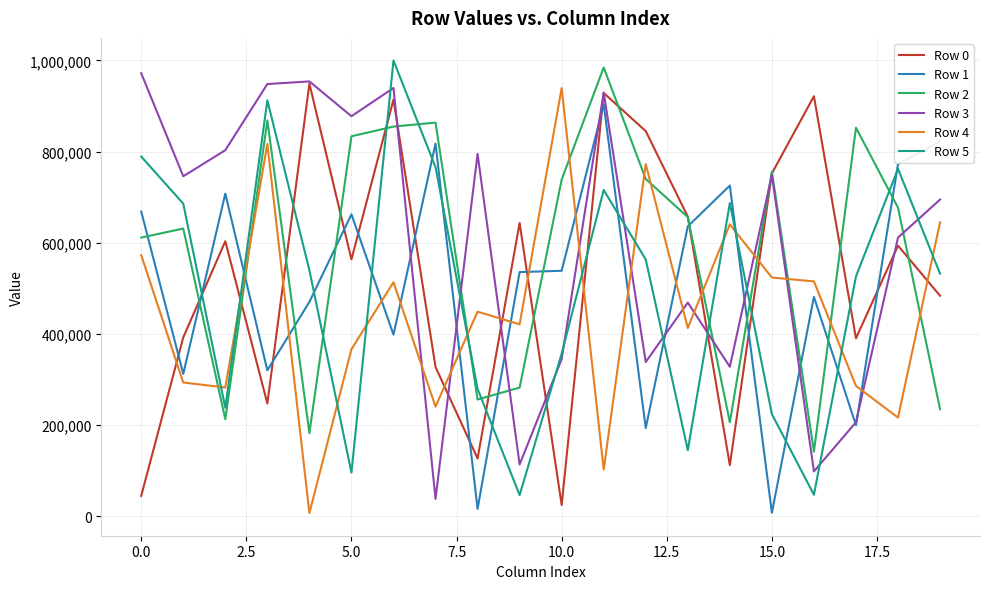

What is the greatest value displayed?

999687